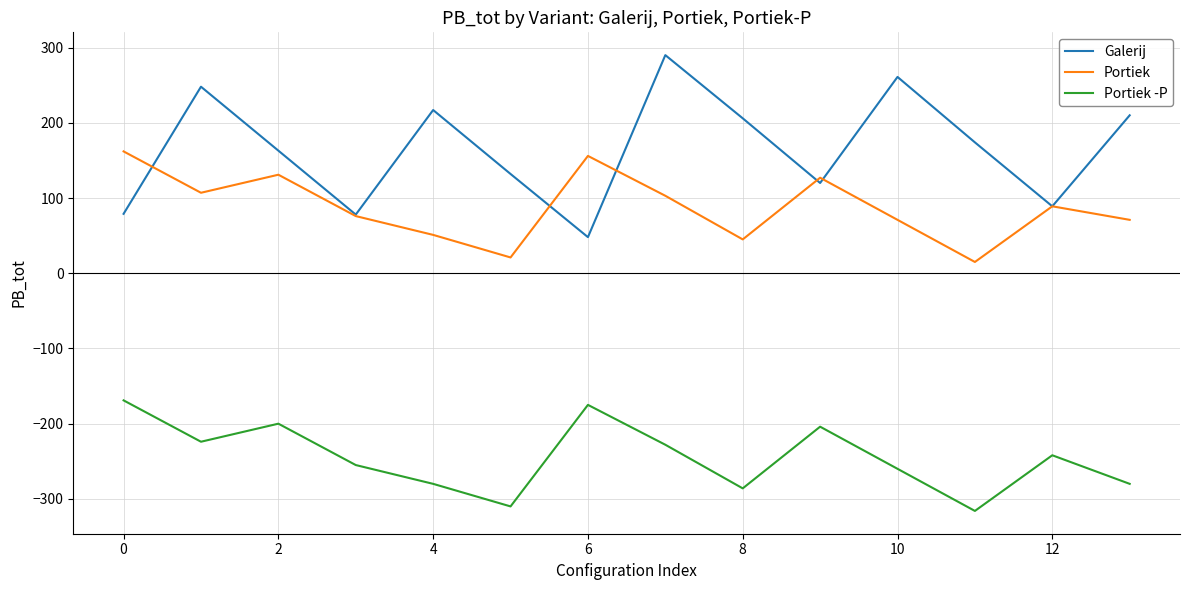

True or false: Galerij and Portiek -P intersect in this chart.

False